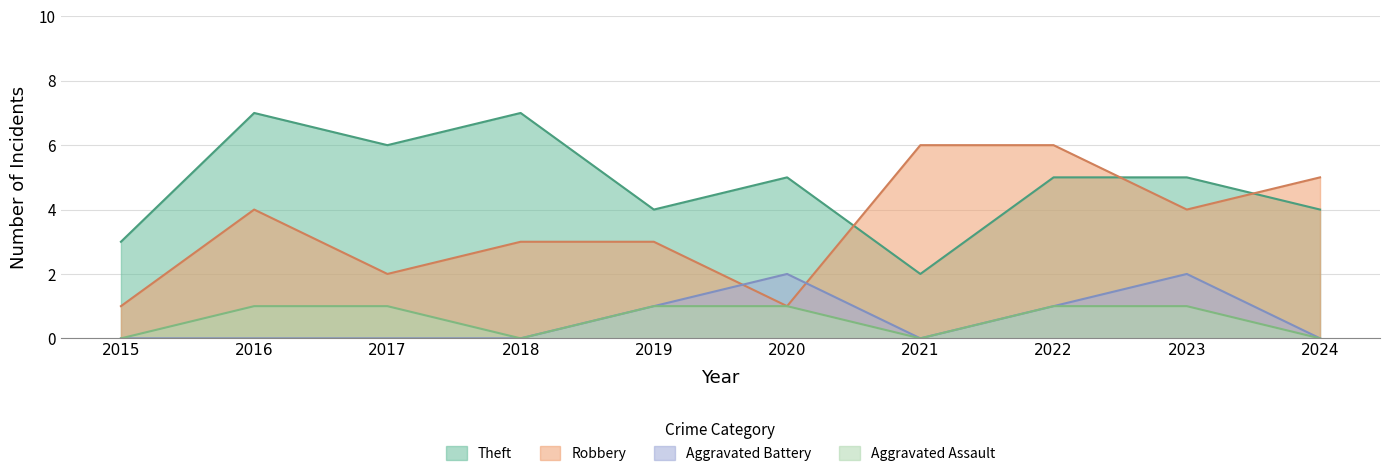

Which series changed the most between 2020 and 2024?

Robbery